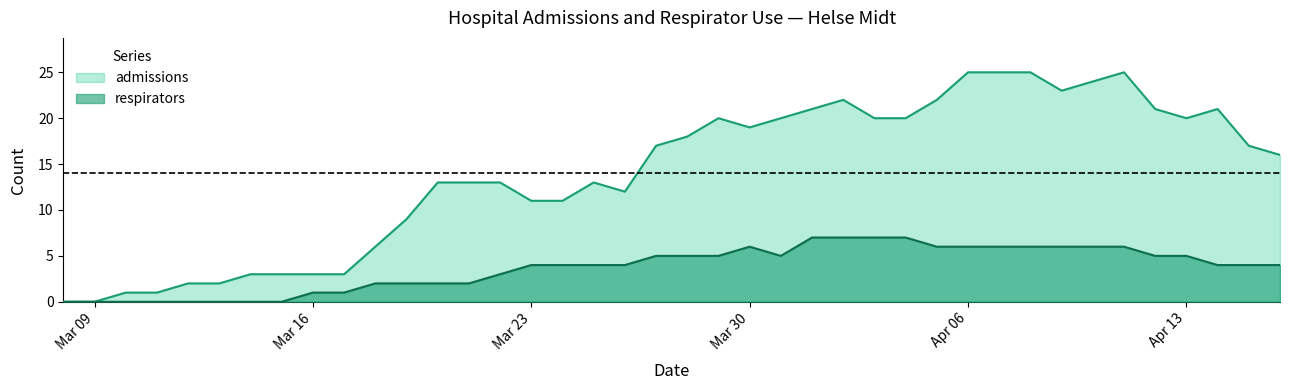

What is the greatest value displayed?

25